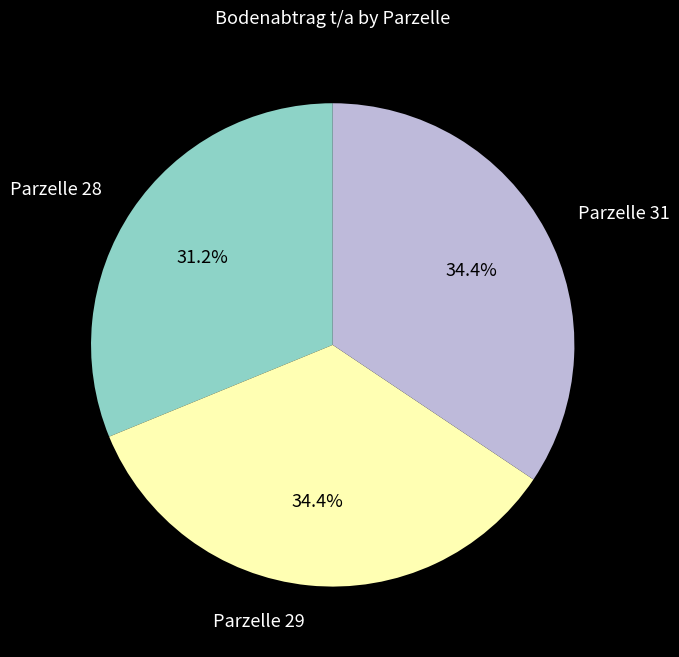

Does any single category account for the majority?

No